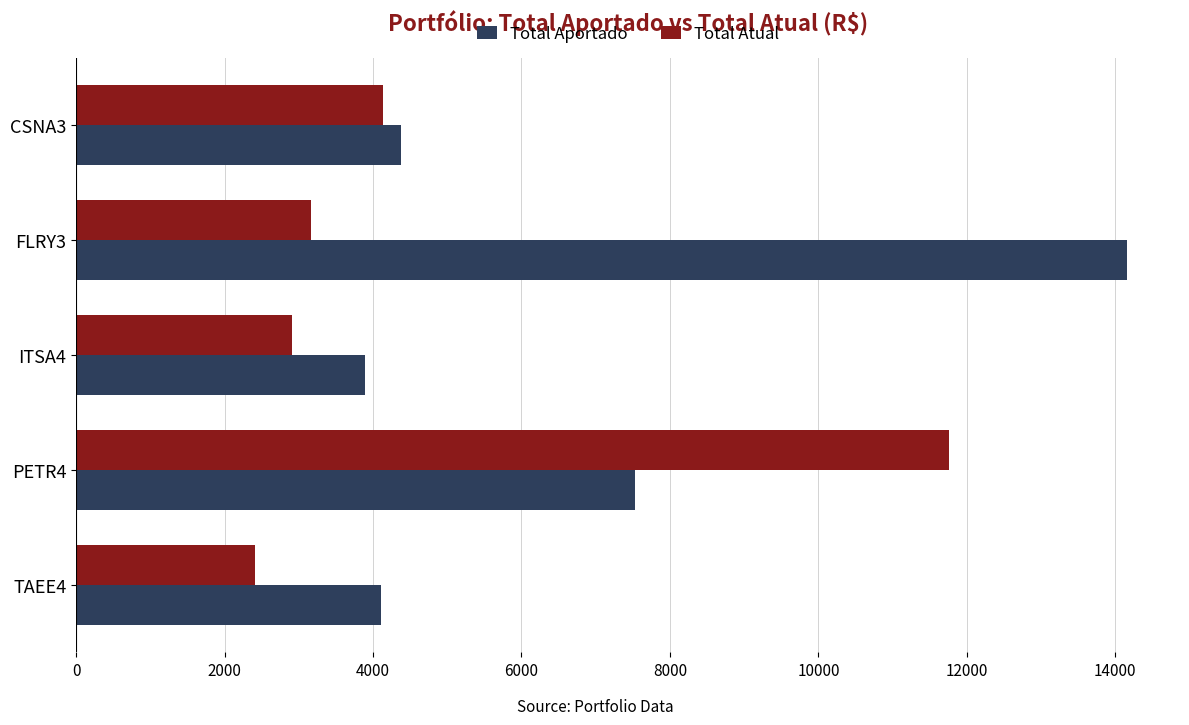

Where is Total Atual nearest to the value 7086?

CSNA3